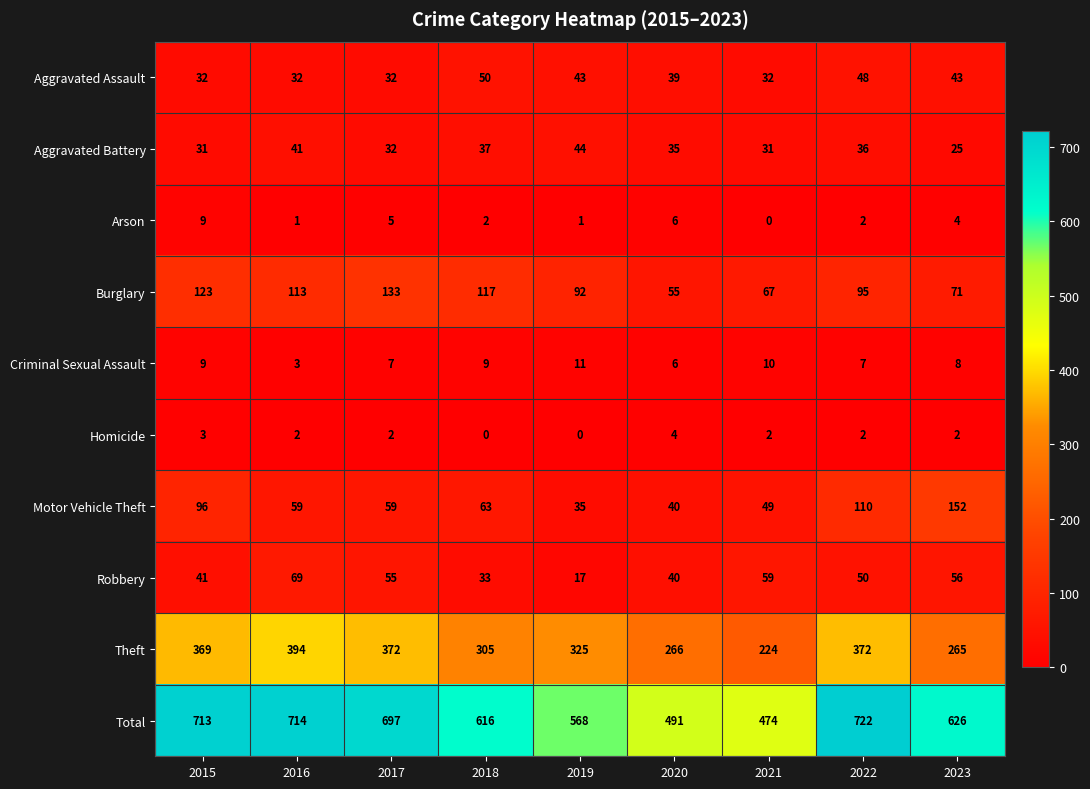

At which category is the sum across all series the highest?

2022